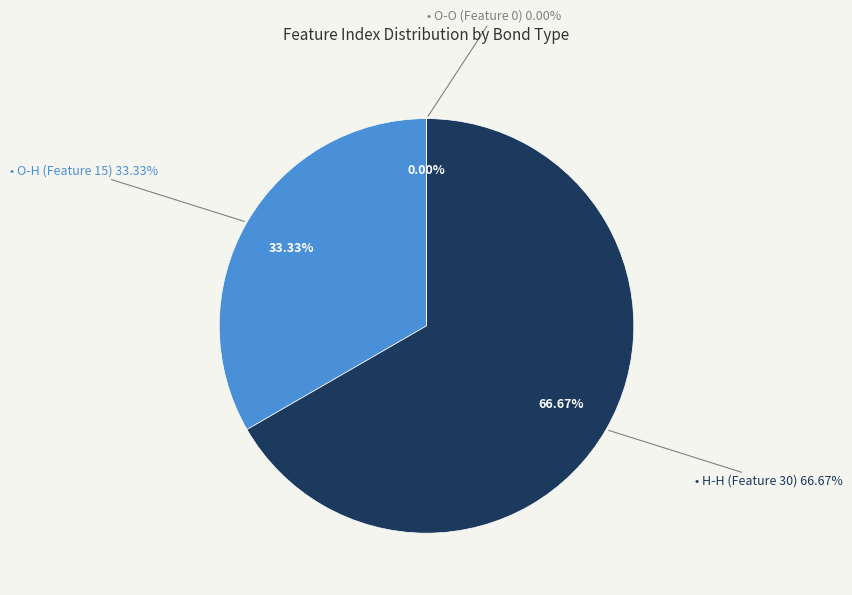

What is the smallest slice in the pie chart?

O-O (Feature 0)